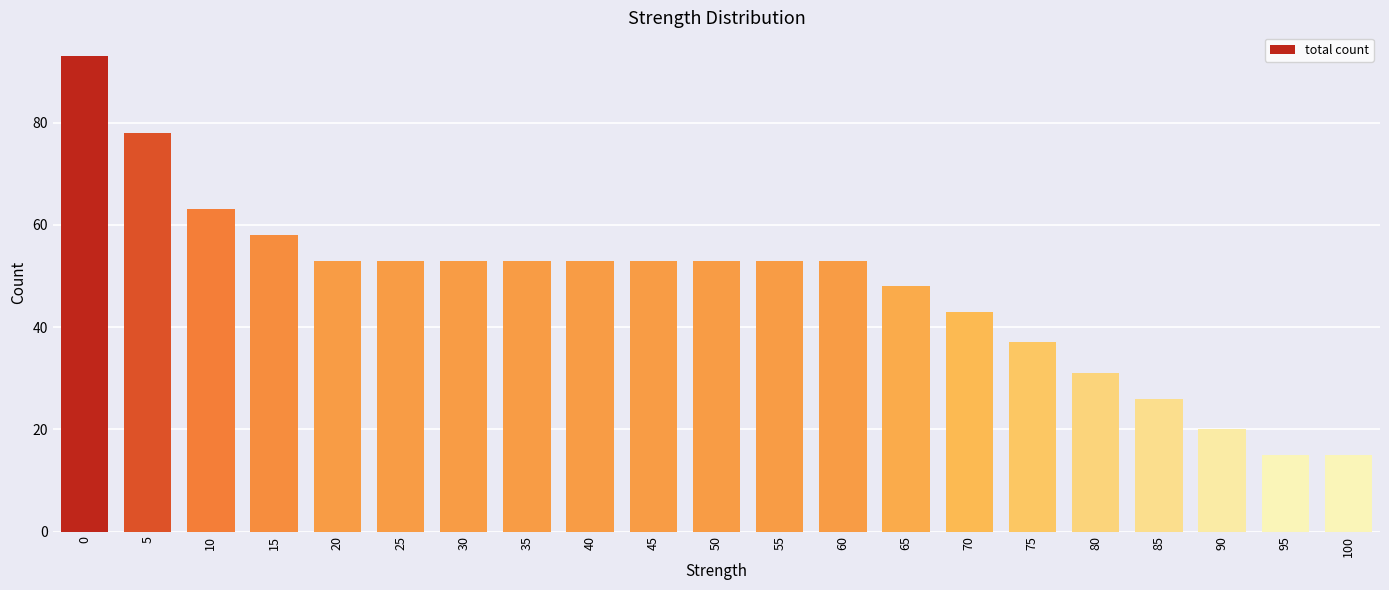

What is the average value?

48